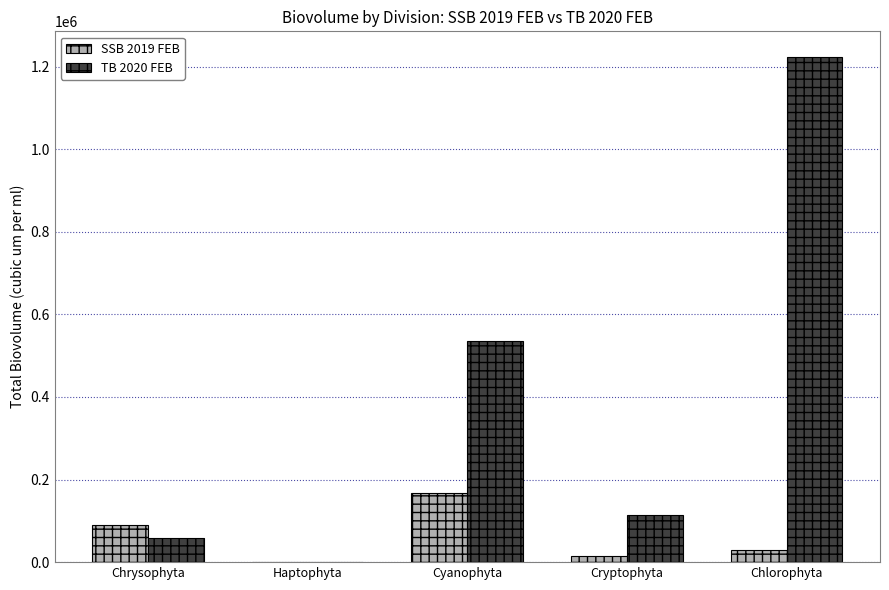

True or false: TB 2020 FEB has a value of 1660825.2 at Chlorophyta.

False